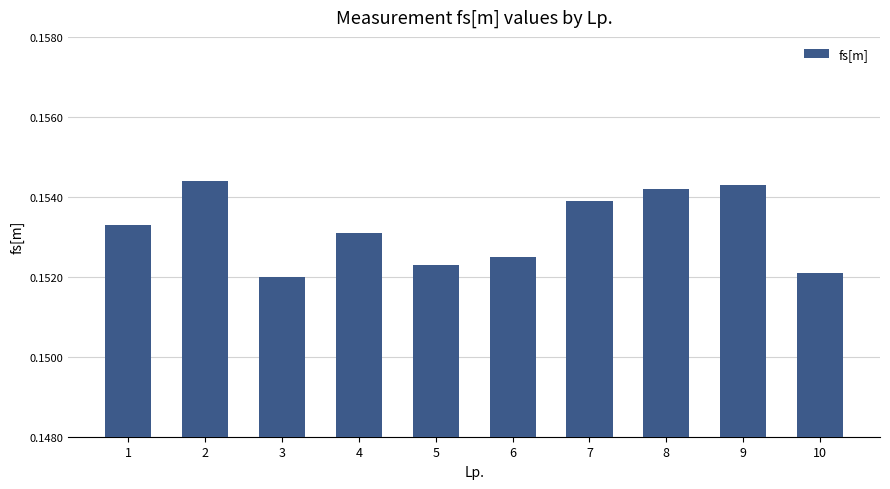

The value at 9 is 0.1. True or false?

False